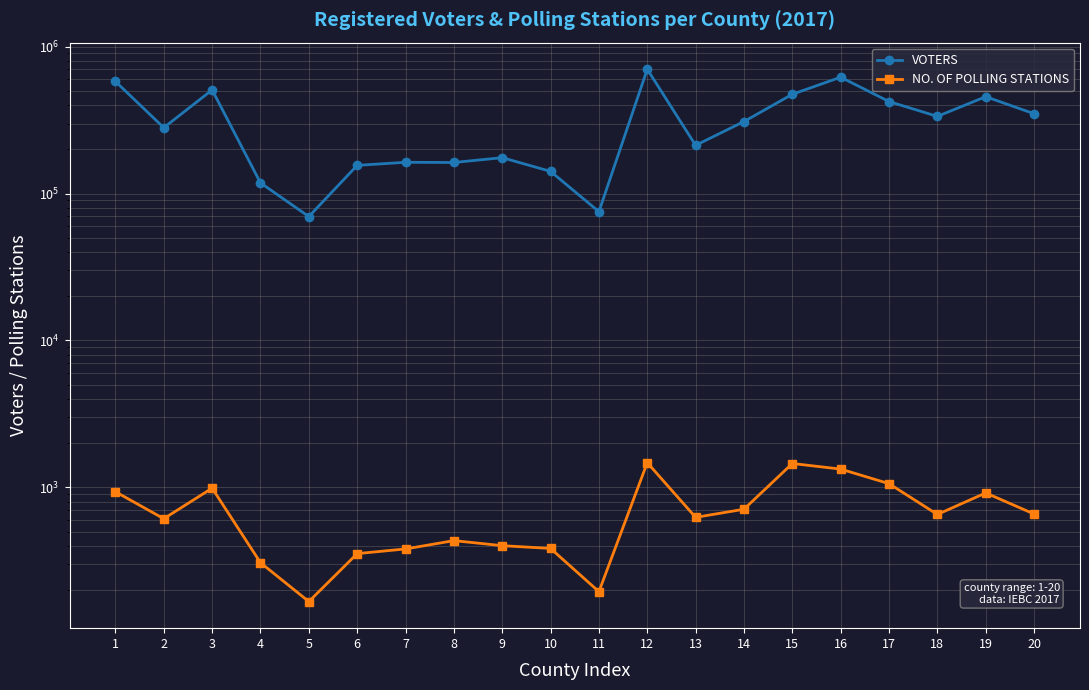

What is the total value across all series at 1?

581157